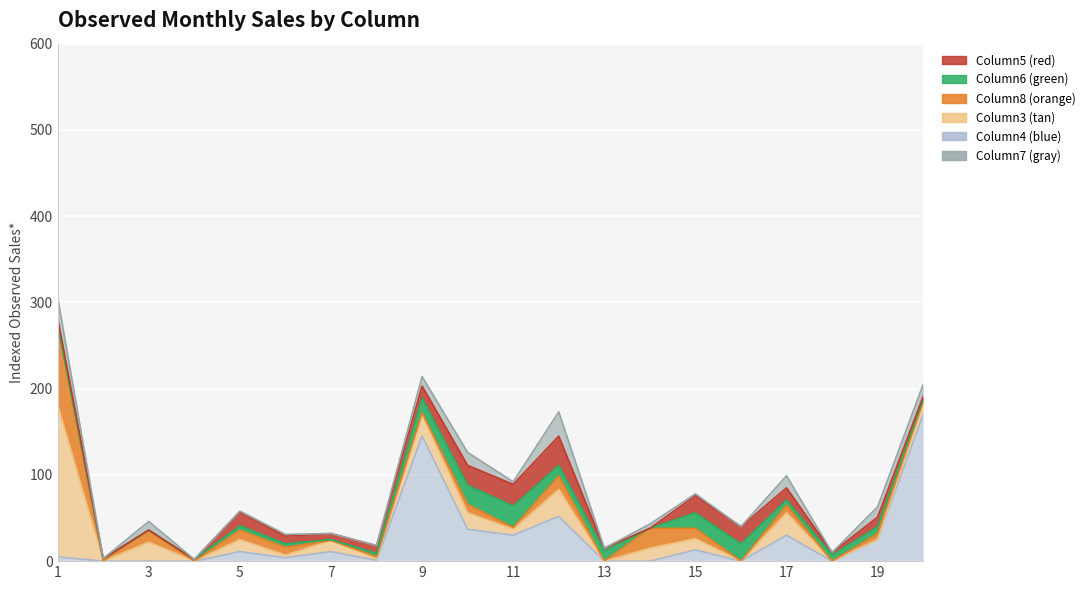

Between which two adjacent categories do Column7 and Column8 first intersect?

8 and 9